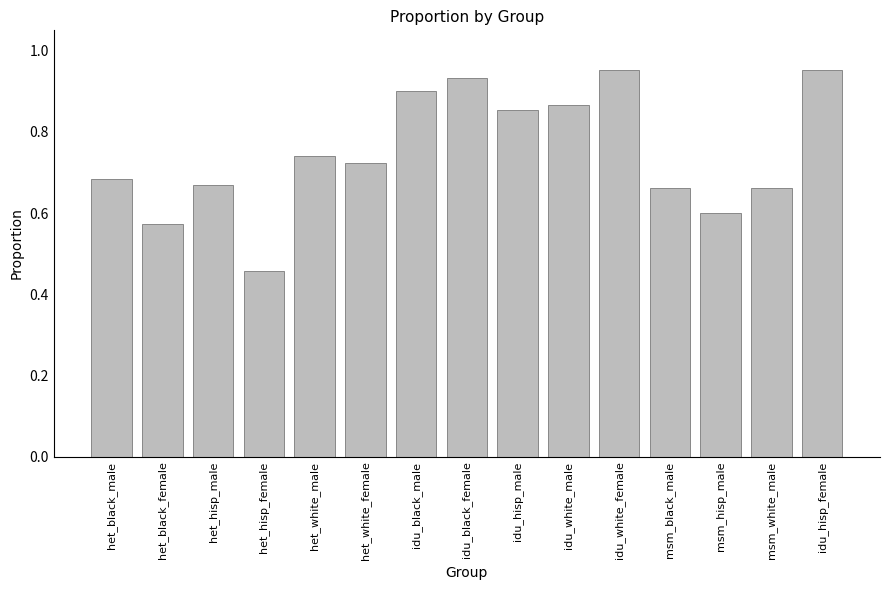

The chart shows a value of 0.2 at het_black_female. True or false?

False